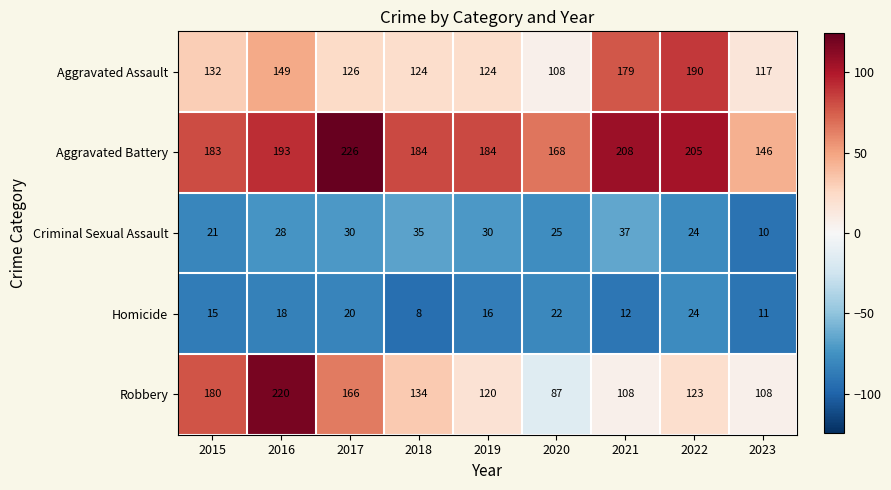

Which label corresponds to the smallest value in the chart?

2018